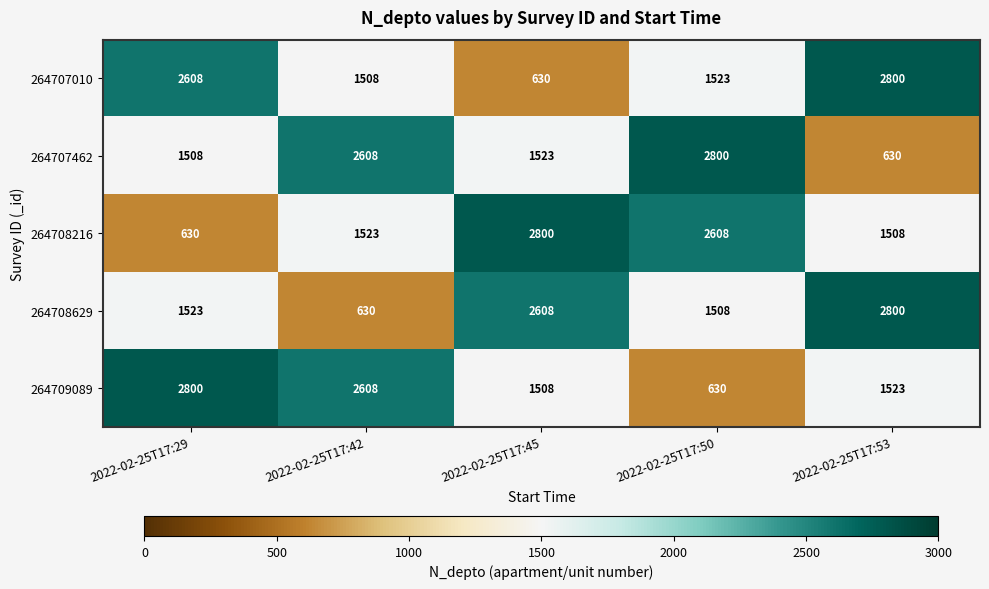

What is the greatest value displayed?

2800